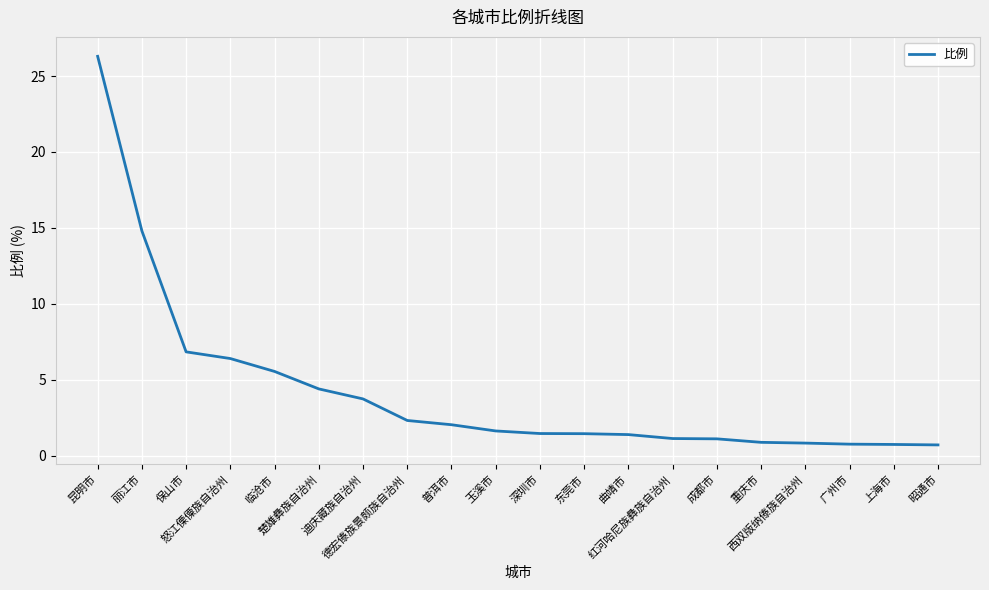

True or false: the data shows 1.1 at 红河哈尼族彝族自治州.

True